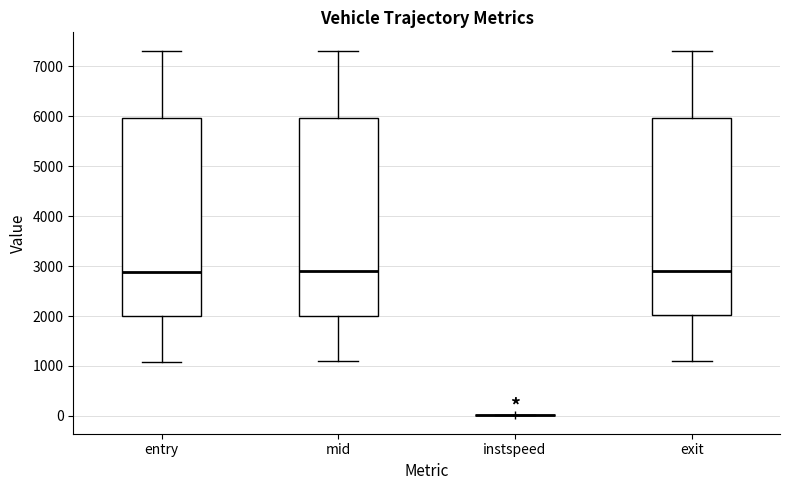

Reading left to right, transcribe this box plot: for each box, give where its median line is, the range the box spans, and where its two whiskers end, as read against the y-axis. The values are not printed on the chart, so give them approximately, as read against the axis.

entry: median 2900, box 2000 to 6000, whiskers 1100 to 7300
mid: median 2900, box 2000 to 6000, whiskers 1100 to 7300
instspeed: box collapsed to a line at 0, whiskers 0 to 0
exit: median 2900, box 2000 to 6000, whiskers 1100 to 7300